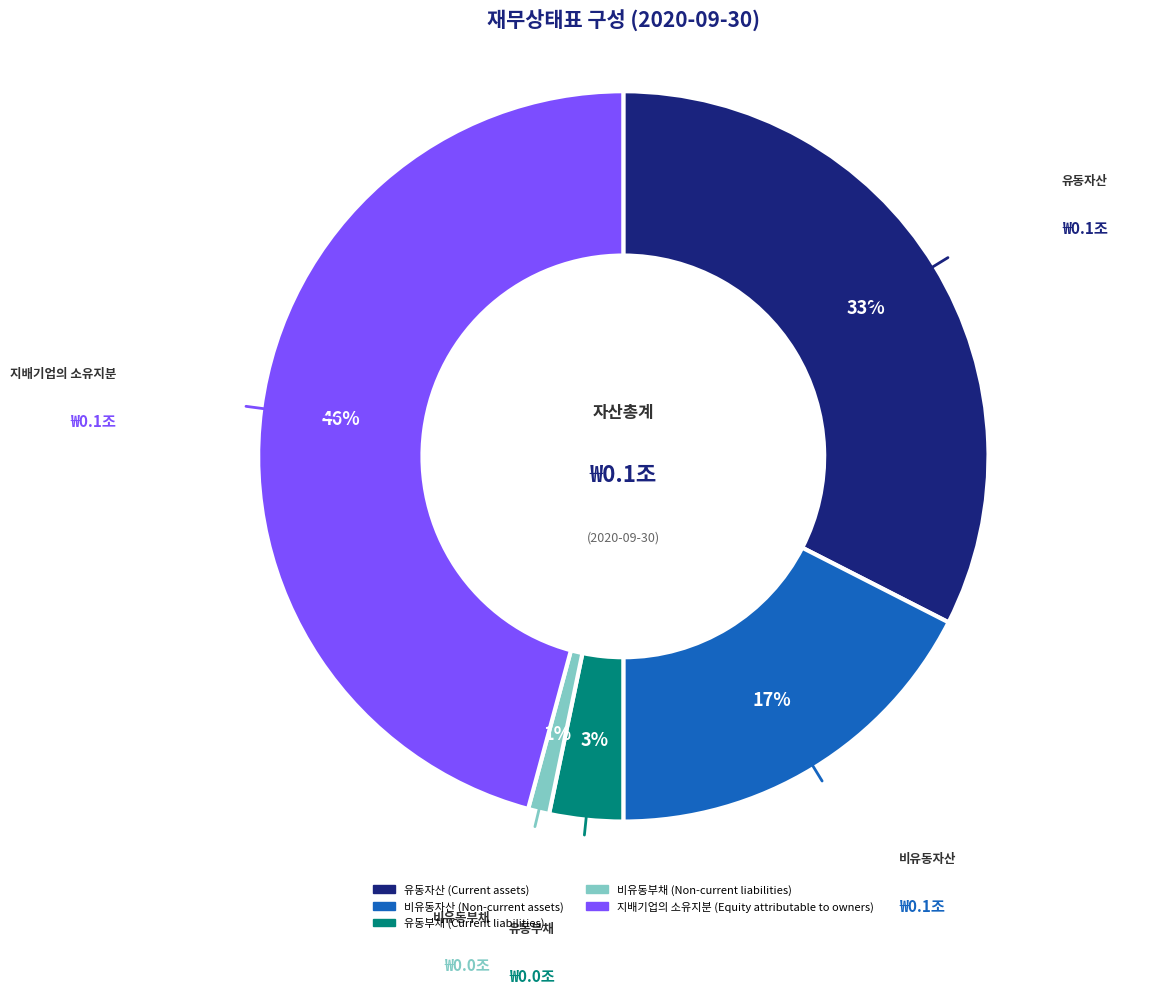

True or false: 지배기업의 소유지분 (Equity attributable to owners) accounts for 31% of the total.

False